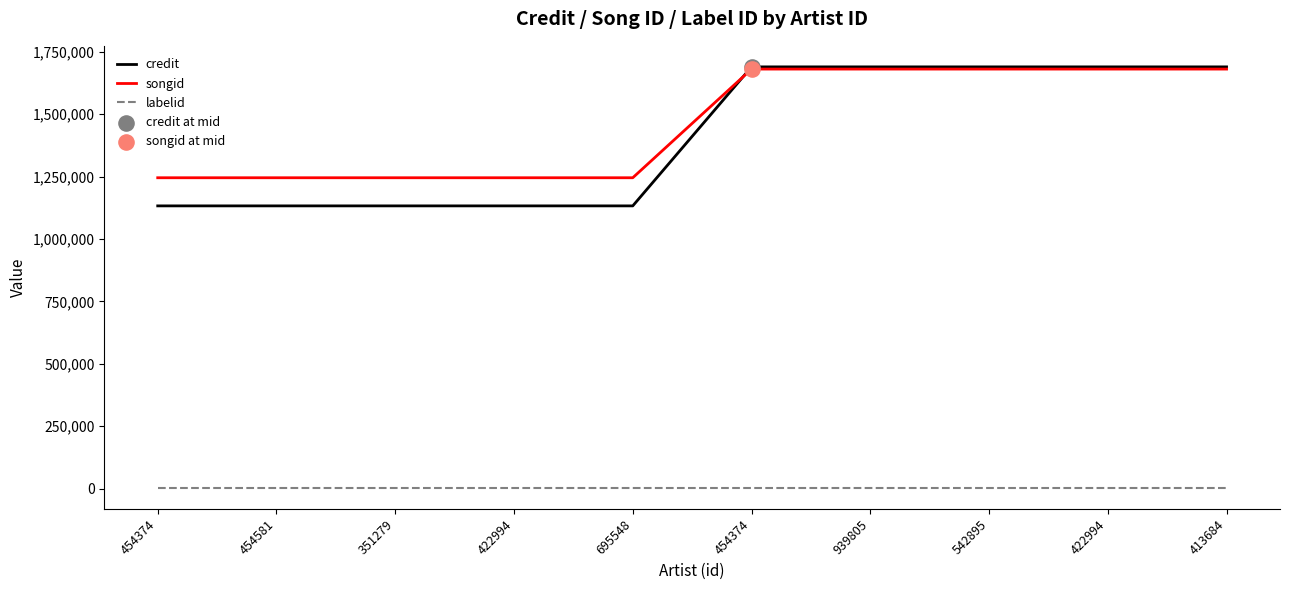

At which category is the sum across all series the highest?

454374